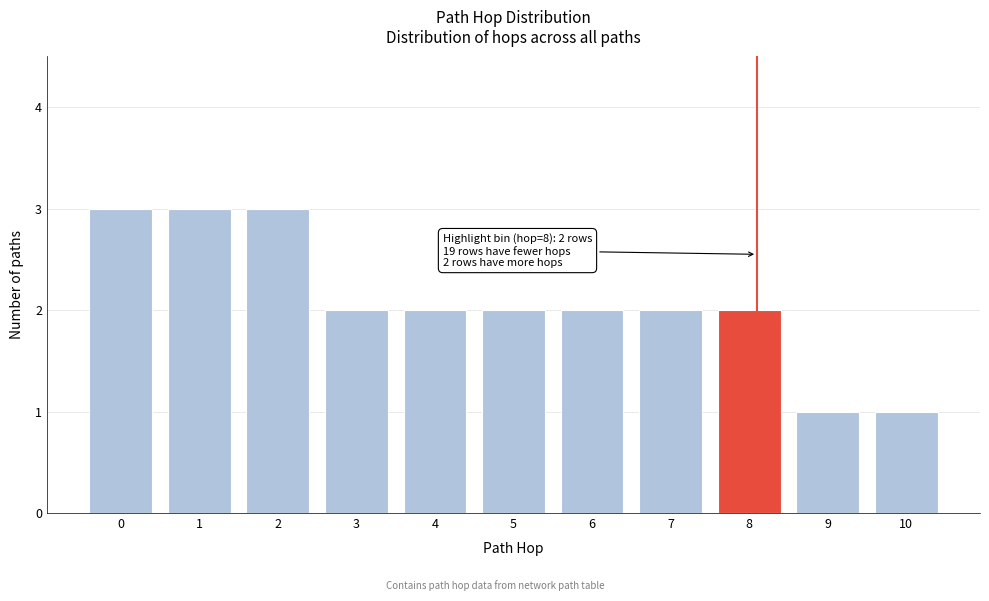

Reading left to right, extract all data points from this chart.

0=3	1=3	2=3	3=2	4=2	5=2	6=2	7=2	8=2	9=1	10=1